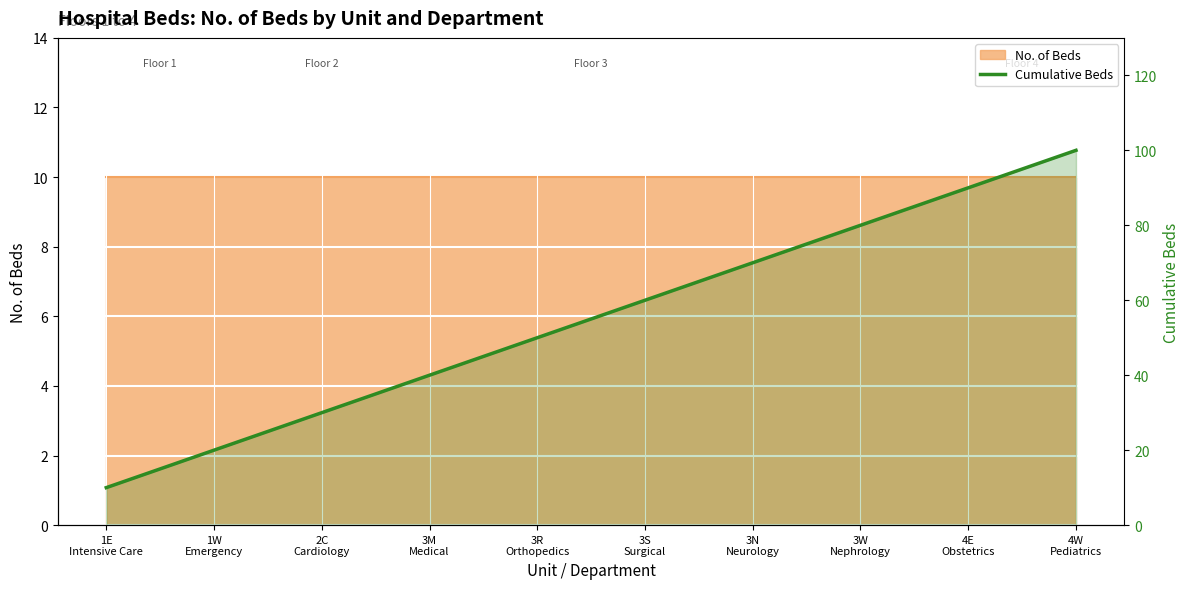

Reading left to right, extract all data points from this chart.

10	20	30	40	50	60	70	80	90	100